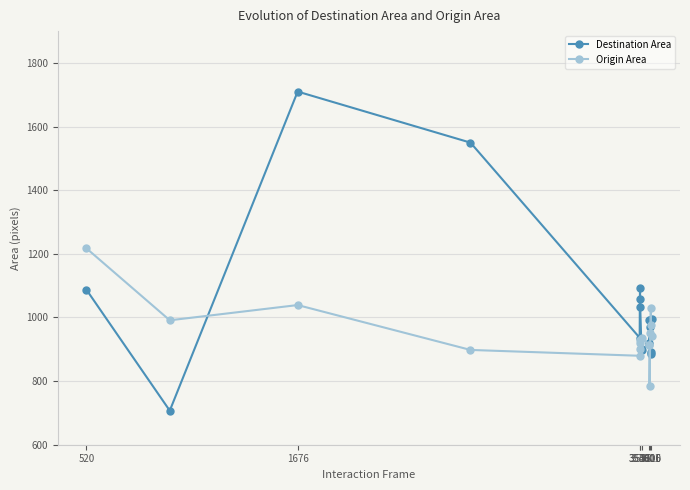

True or false: Origin Area has more than 2 interior local peaks.

True